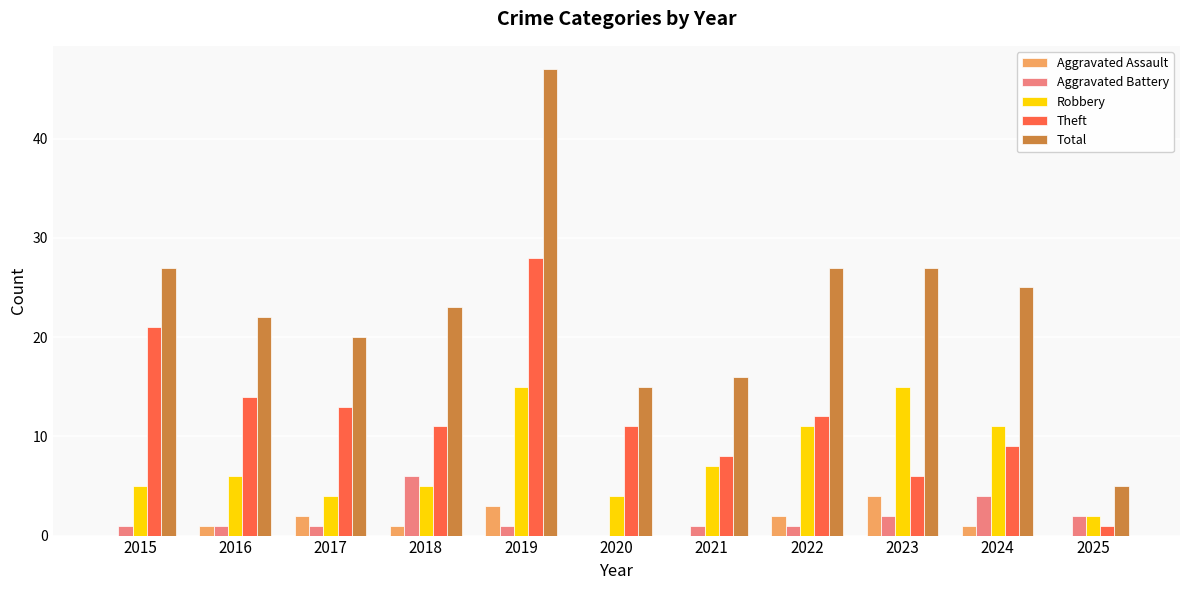

What is the maximum value for Aggravated Battery?

6